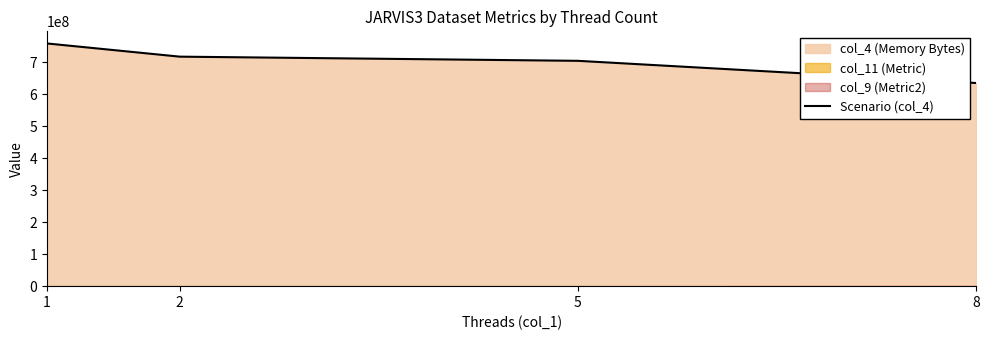

The value of Scenario (col_4) at 2 is 716835840. True or false?

True